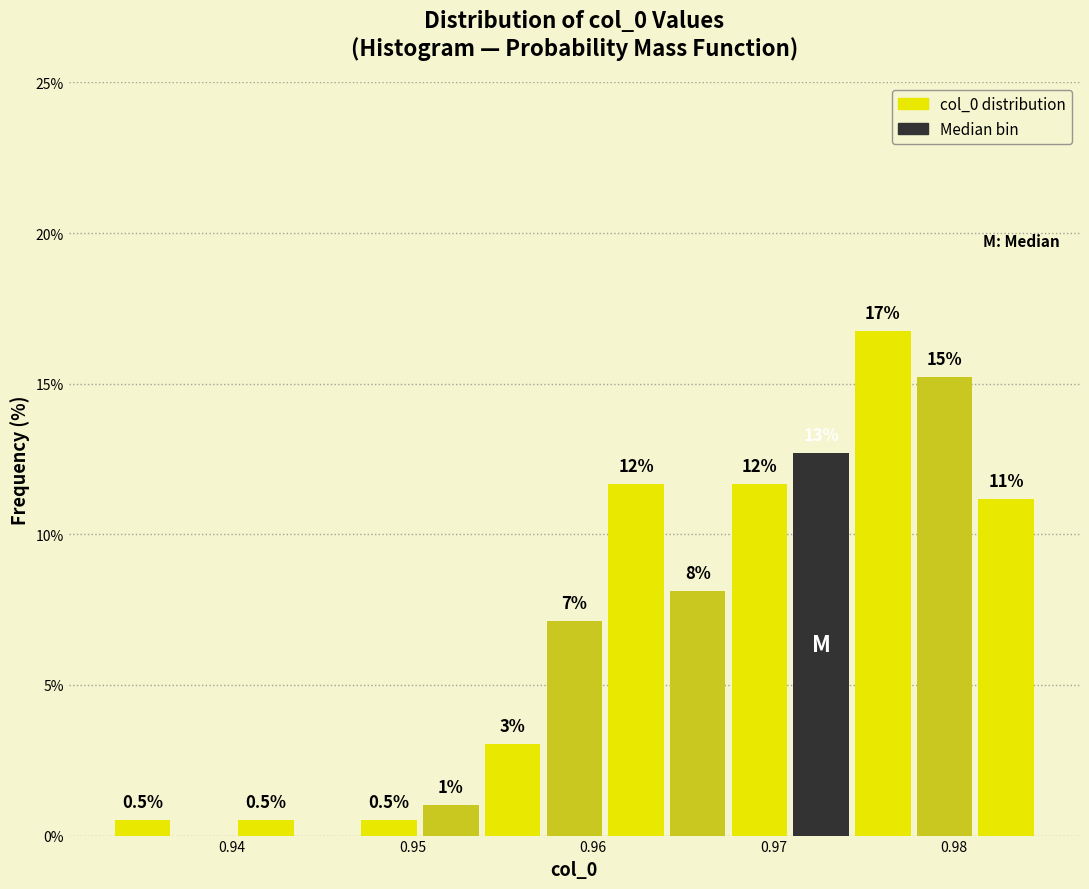

Around what value on the x-axis is the tallest bar? Give the approximate position of its centre, as read against the axis.

0.976